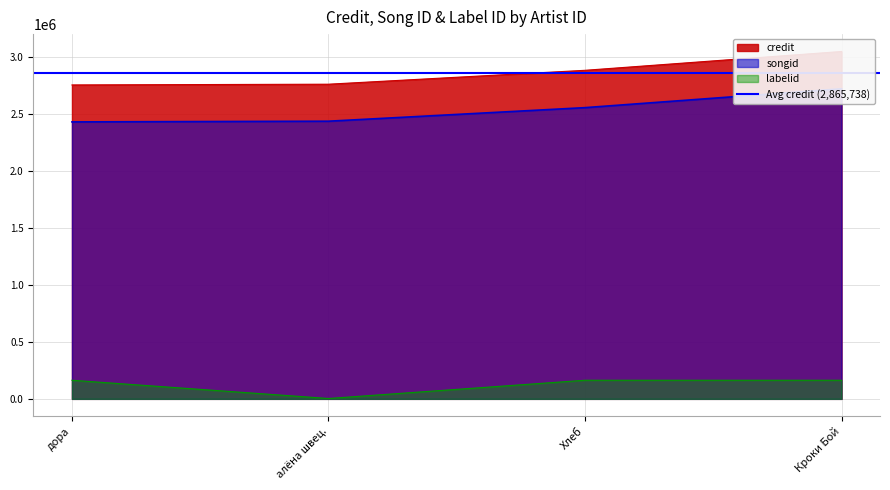

Which series has the largest range (max minus min)?

credit